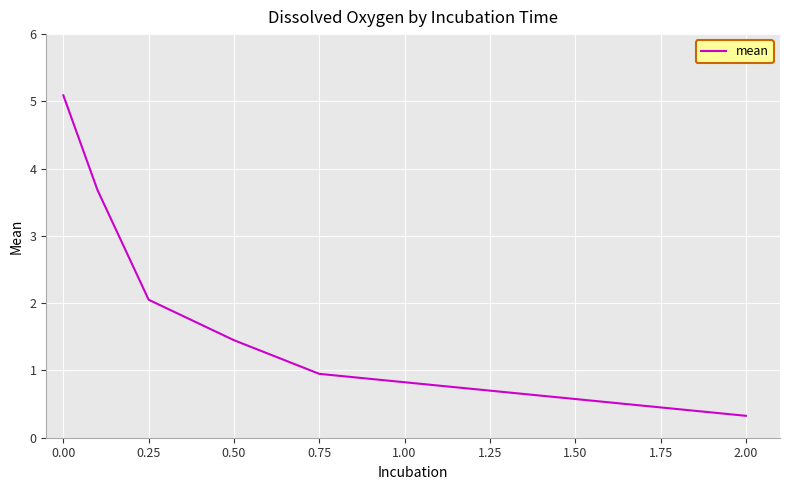

True or false: the data has more than 2 interior local peaks.

False